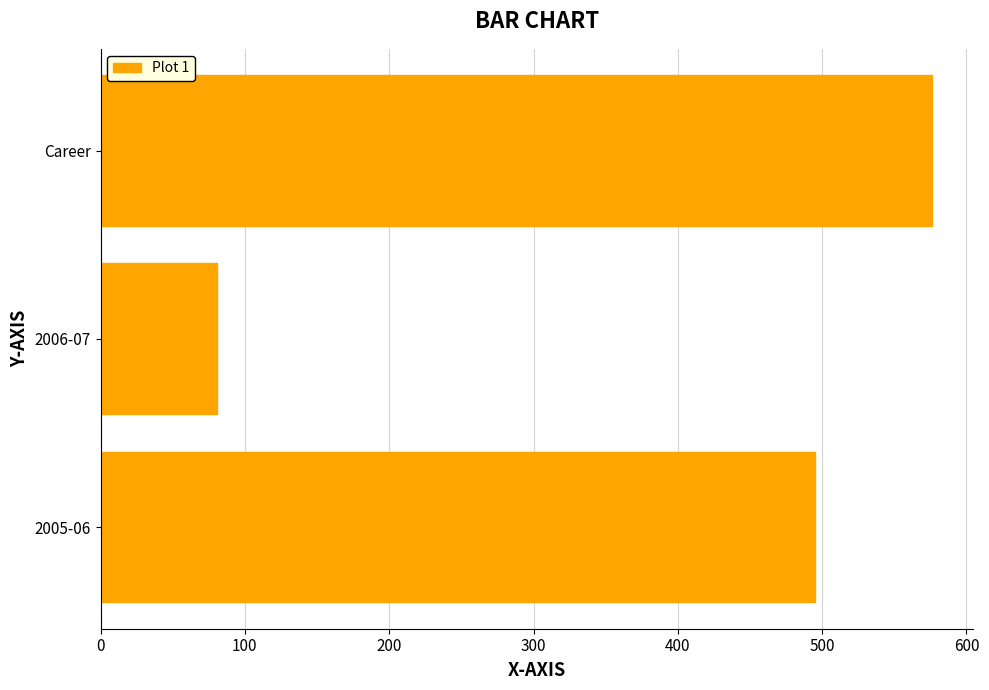

Approximately how many times larger is the value at Career compared to 2006-07?

7.1